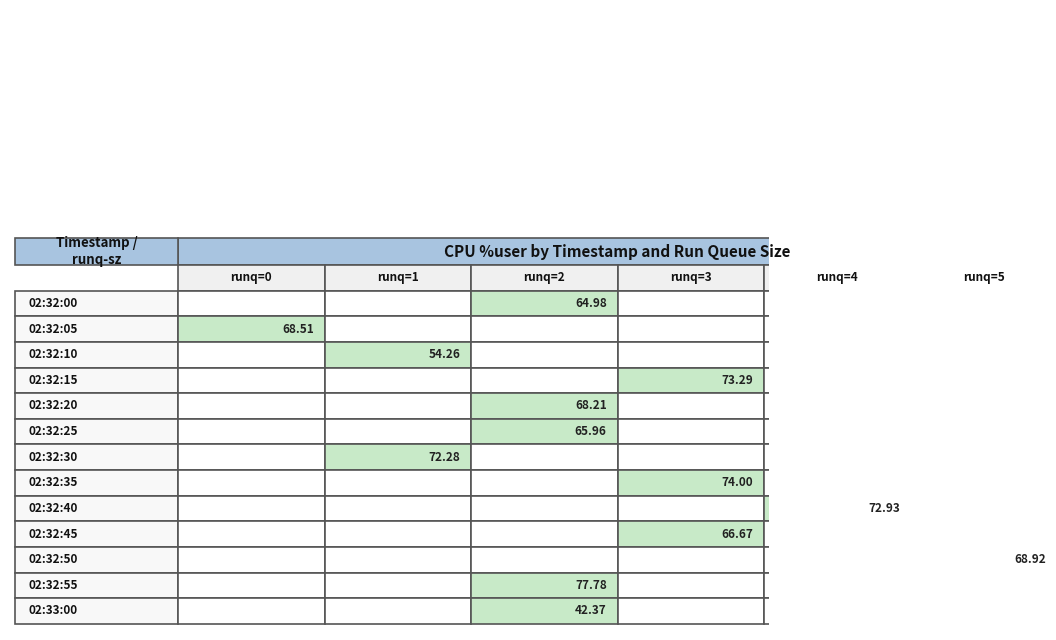

At which category is the sum across all series the highest?

2